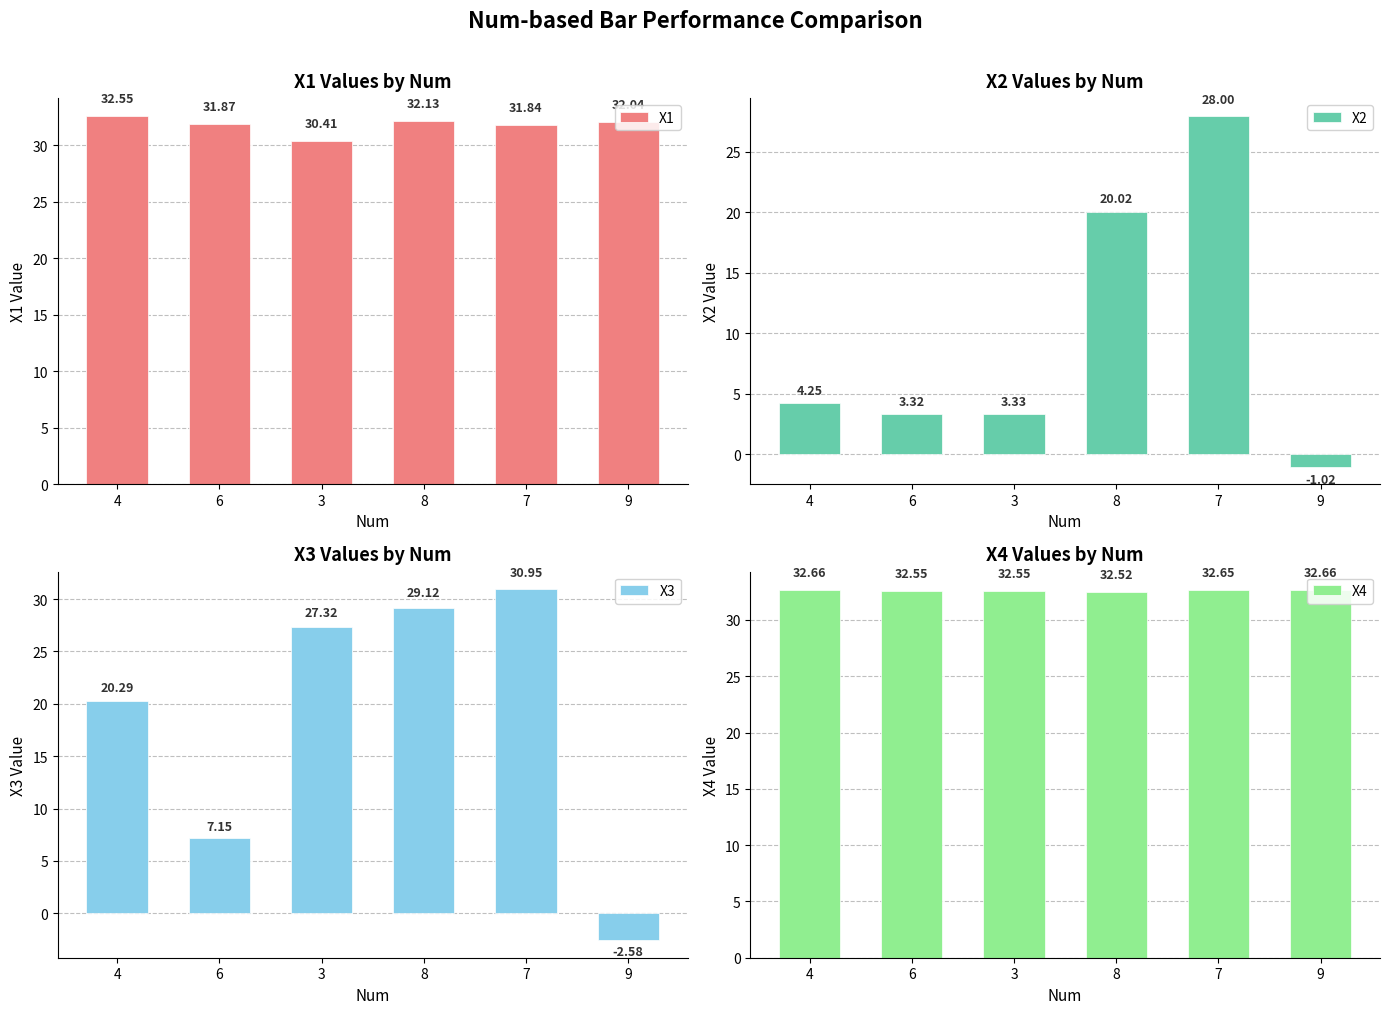

What is the value of the X4 bar at the 4th from the left?

32.5